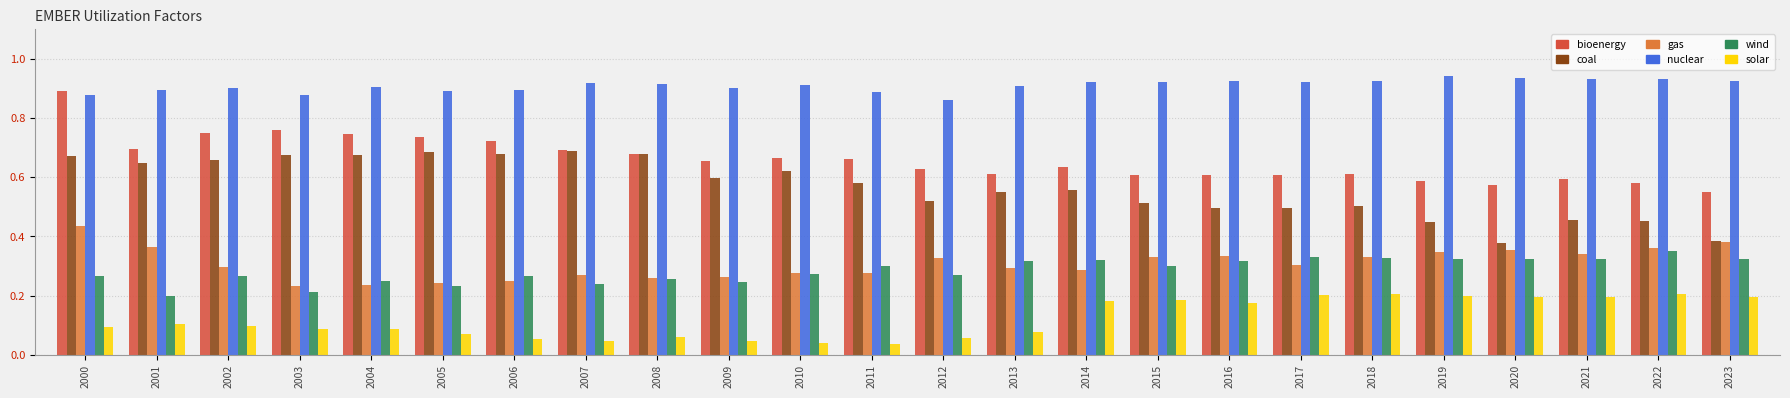

The nuclear series shows 0.9 at 2011. True or false?

True